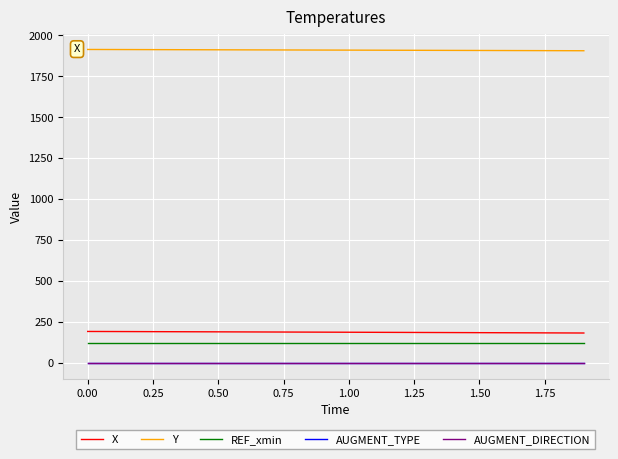

True or false: AUGMENT_TYPE and X intersect in this chart.

False